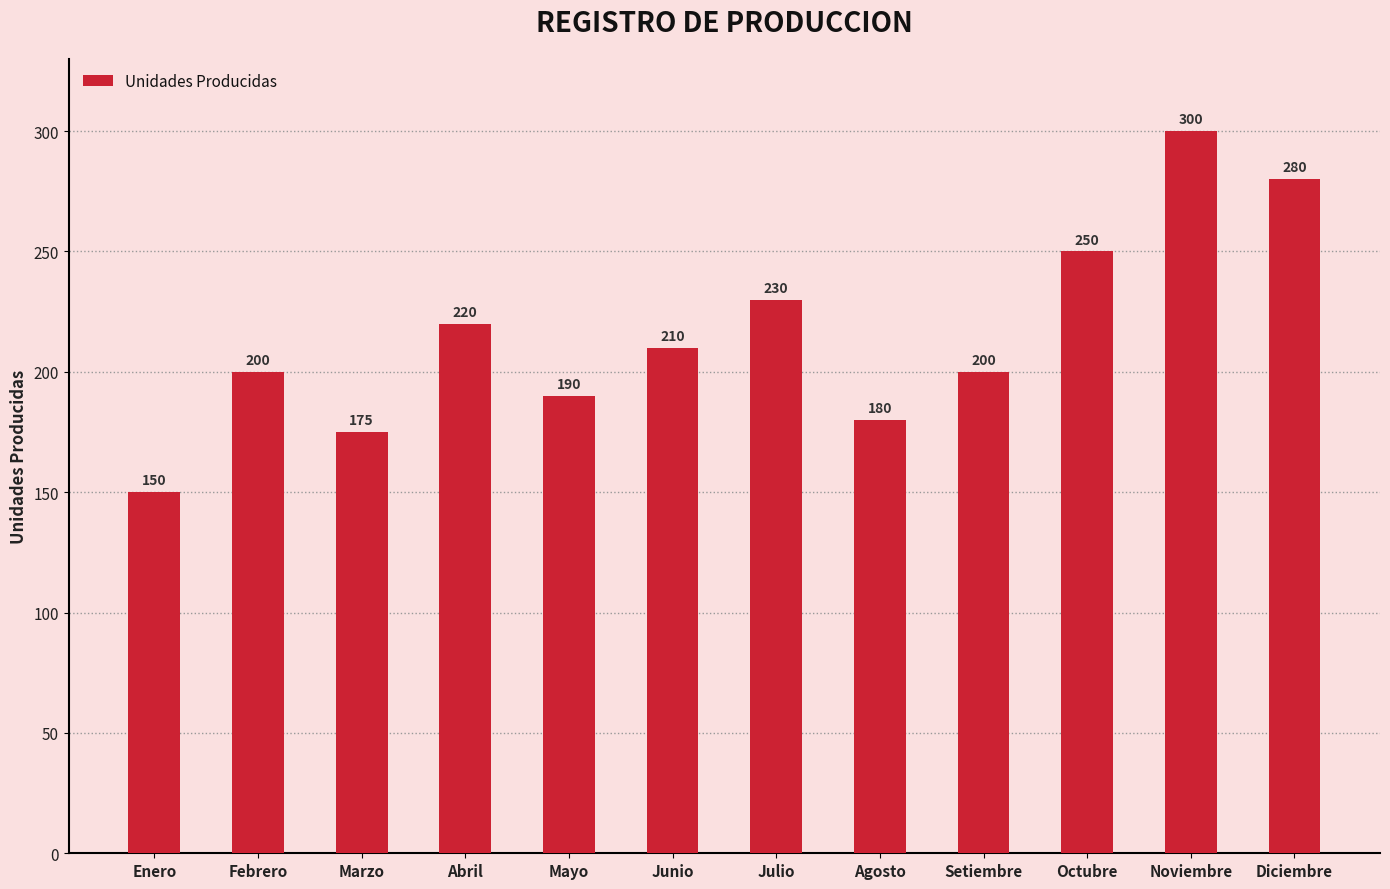

Between Octubre and Abril, which is larger?

Octubre